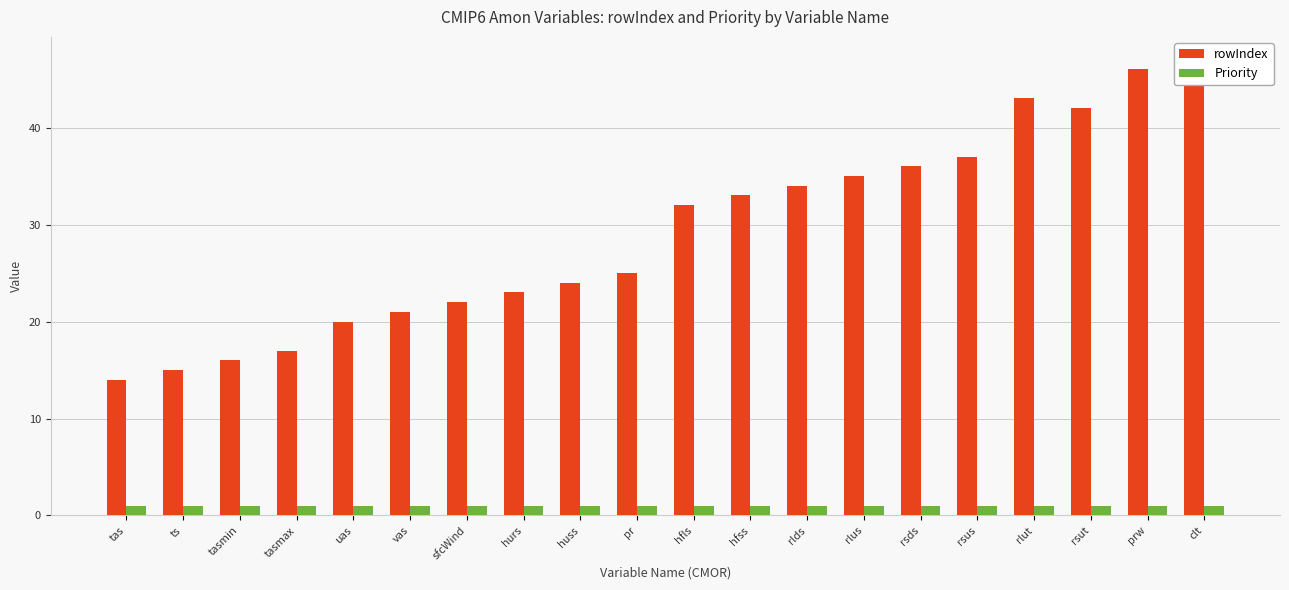

What is the sum of all Priority values?

20